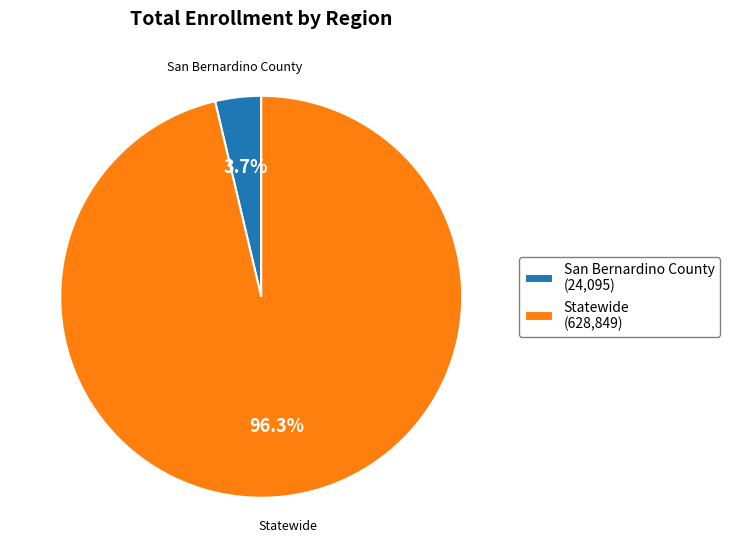

Combined, do San Bernardino County and Statewide account for over 50%?

Yes